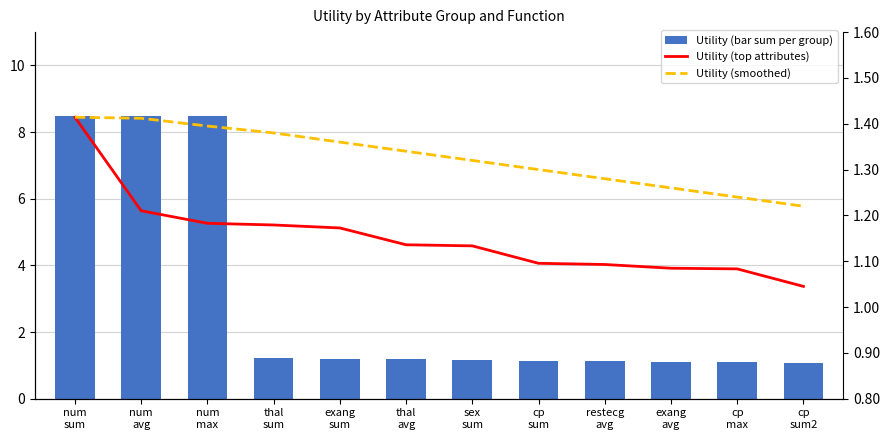

At how many categories does at least one series exceed 1?

12